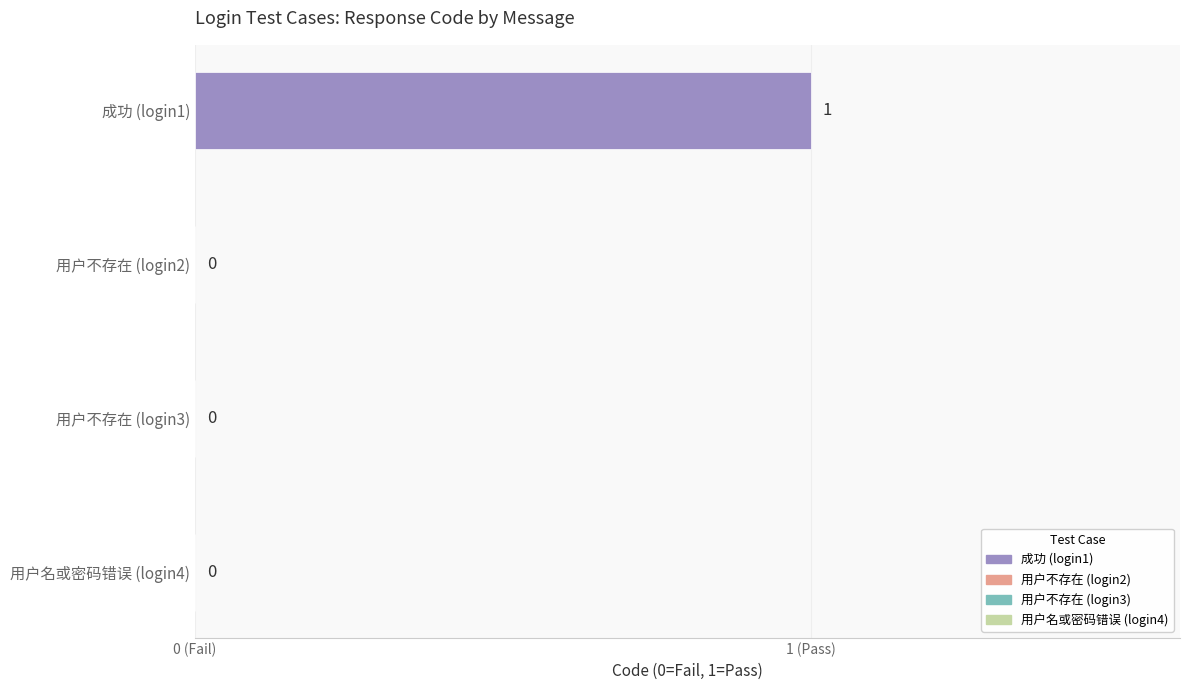

What is the difference between the maximum and minimum values?

1